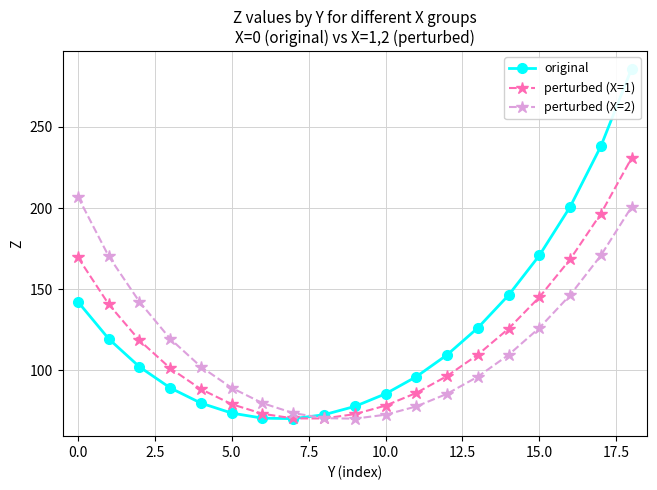

In original, how many points are lower than both neighbors (excluding endpoints)?

1